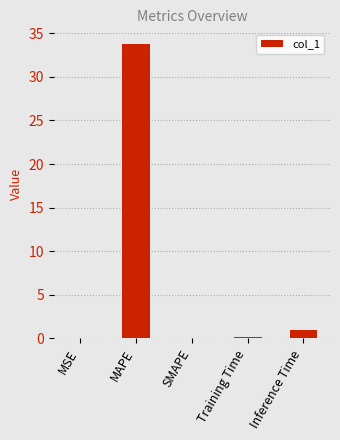

Count the number of categories in the chart.

5